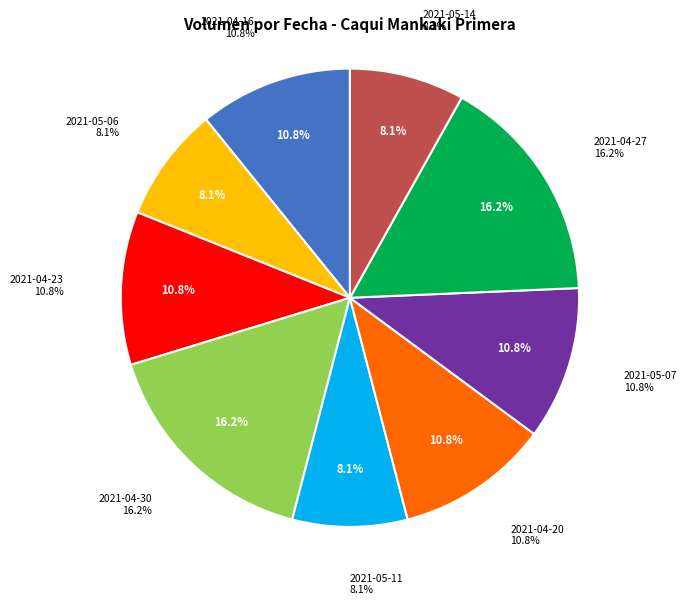

The 2021-05-14 slice represents 1% of the pie. True or false?

False